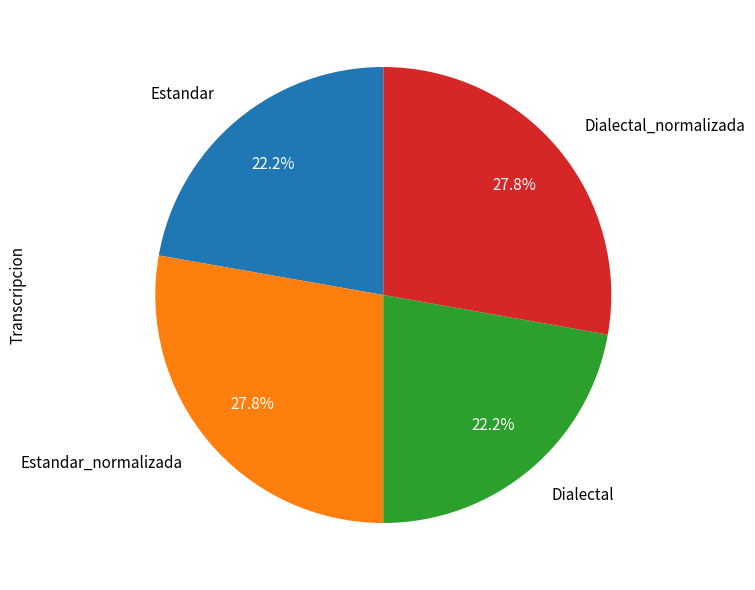

Which has a higher value, Estandar or Dialectal_normalizada?

Dialectal_normalizada